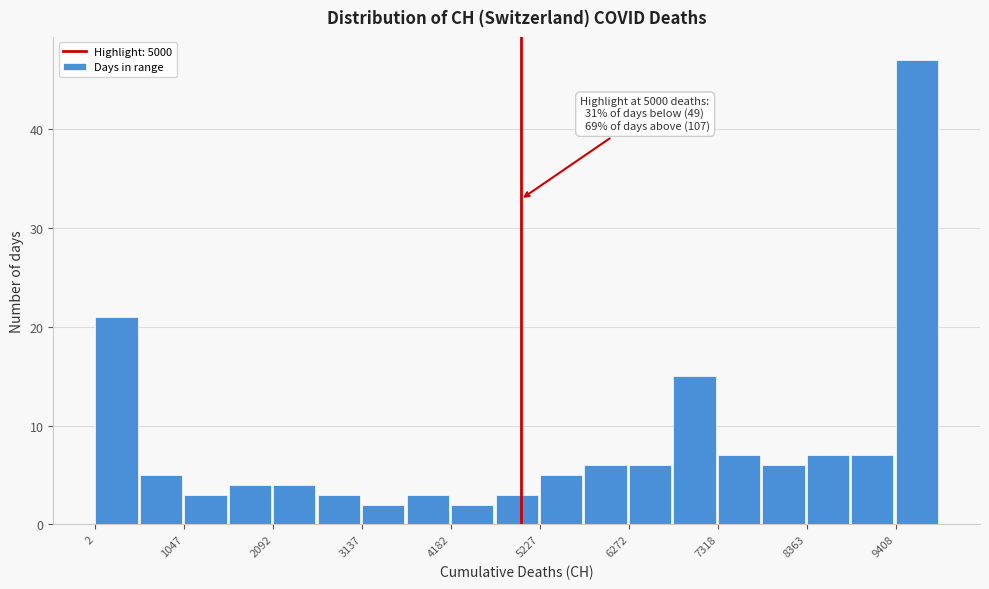

Read against the x-axis, roughly where is the centre of the tallest bar?

9600